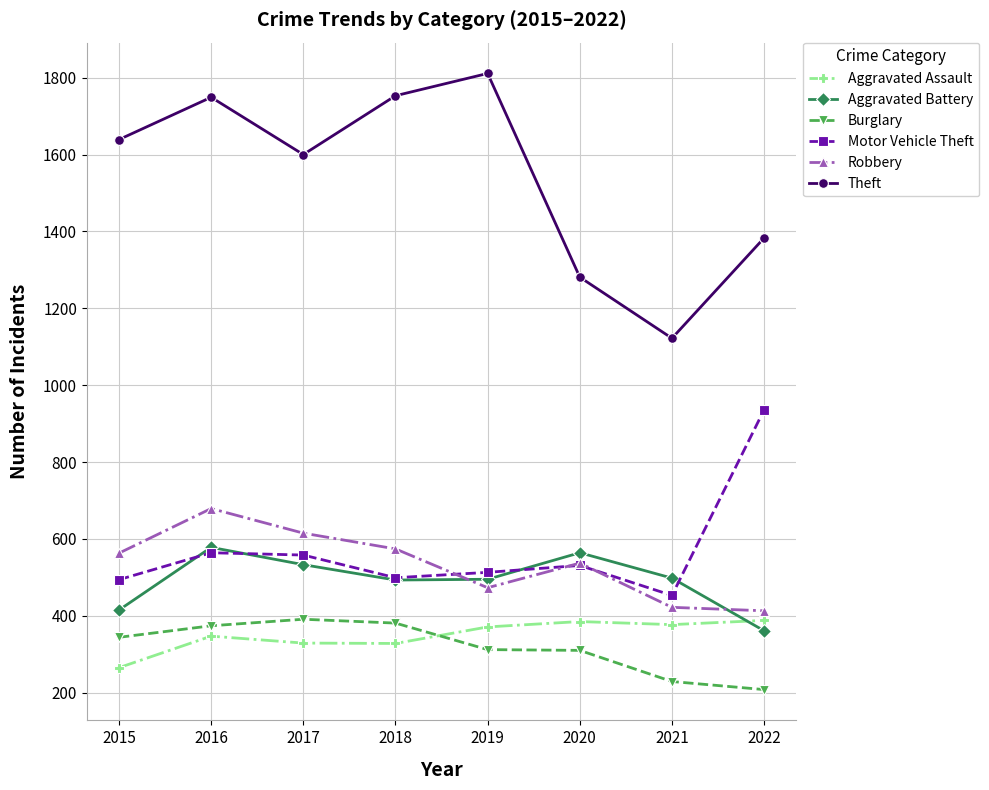

What is the difference between the second highest and minimum values in the Theft series?

631